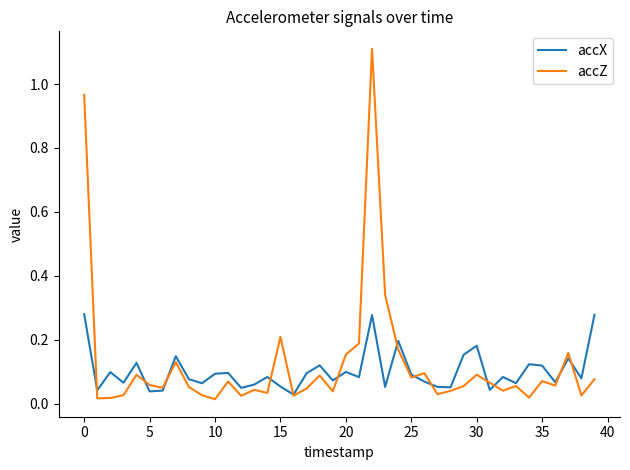

What is the greatest value displayed?

1.1